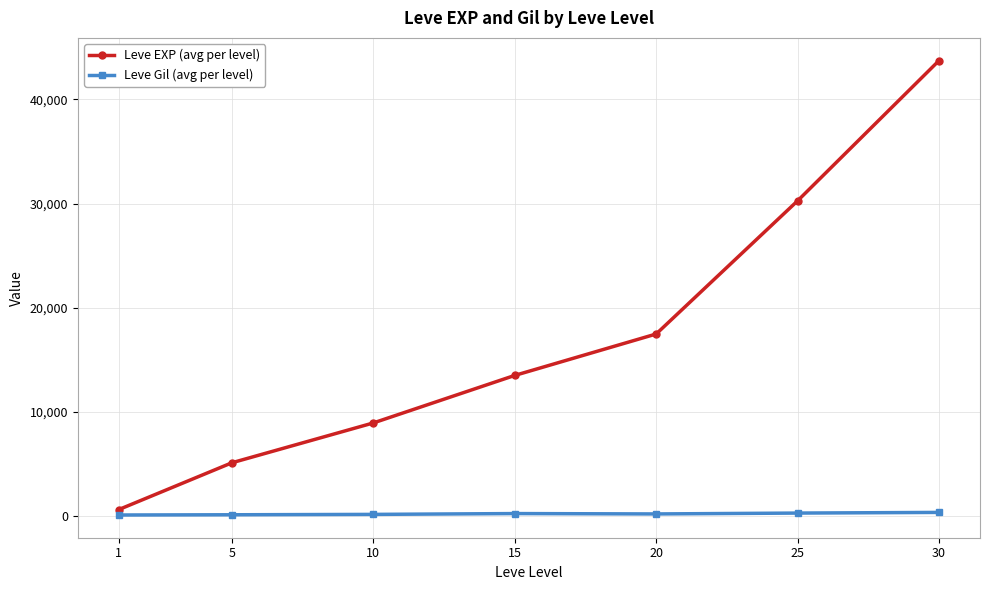

How many values in the Leve Gil (avg per level) series exceed 214?

4